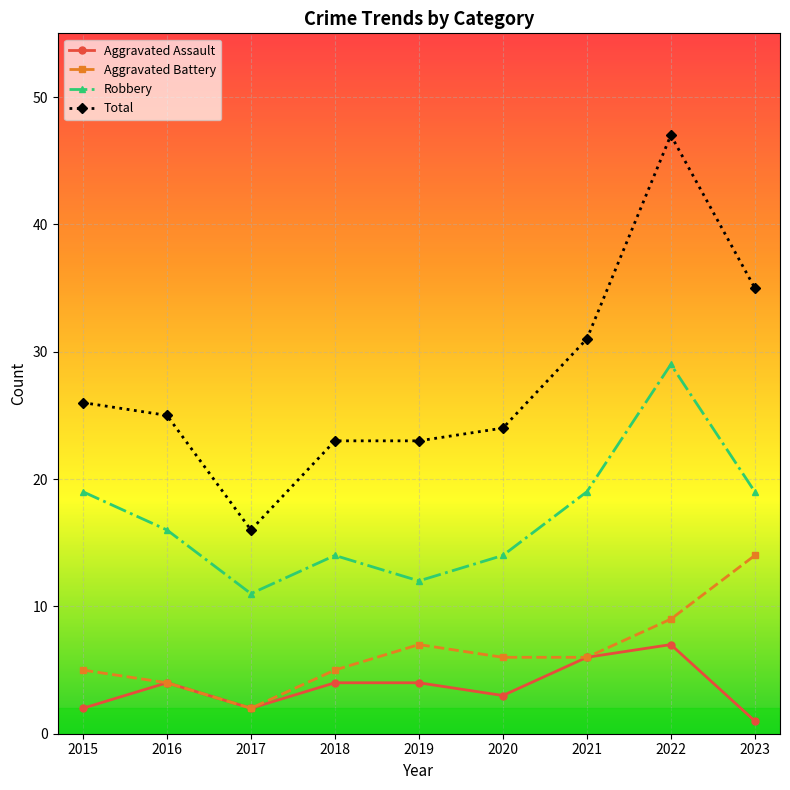

At which category does Robbery reach its first local peak?

2018